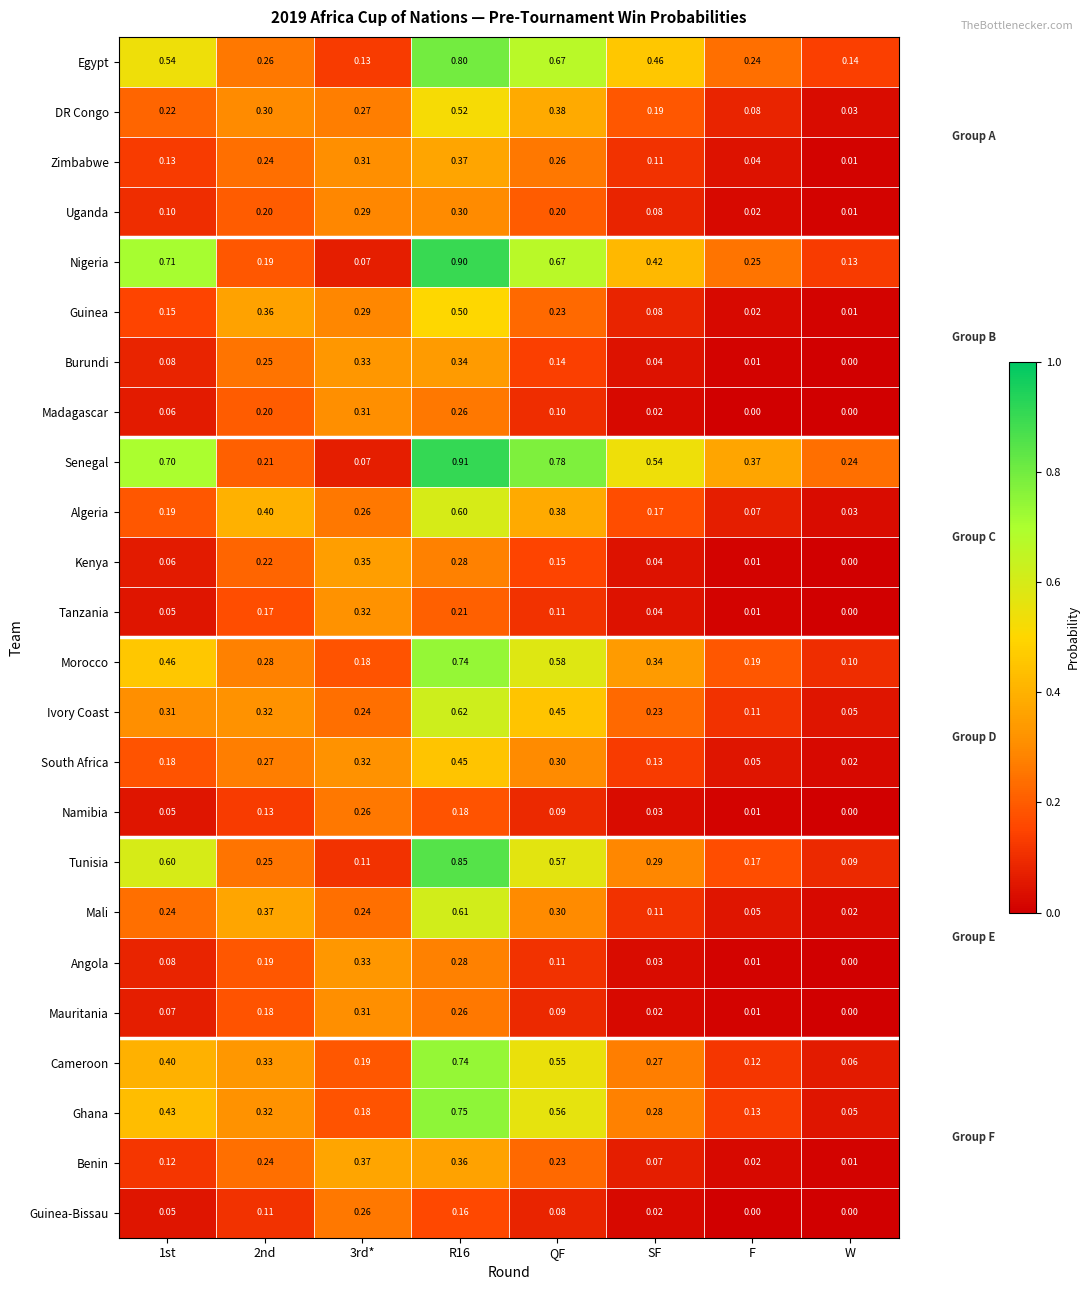

Which series has the largest total across all categories?

Senegal